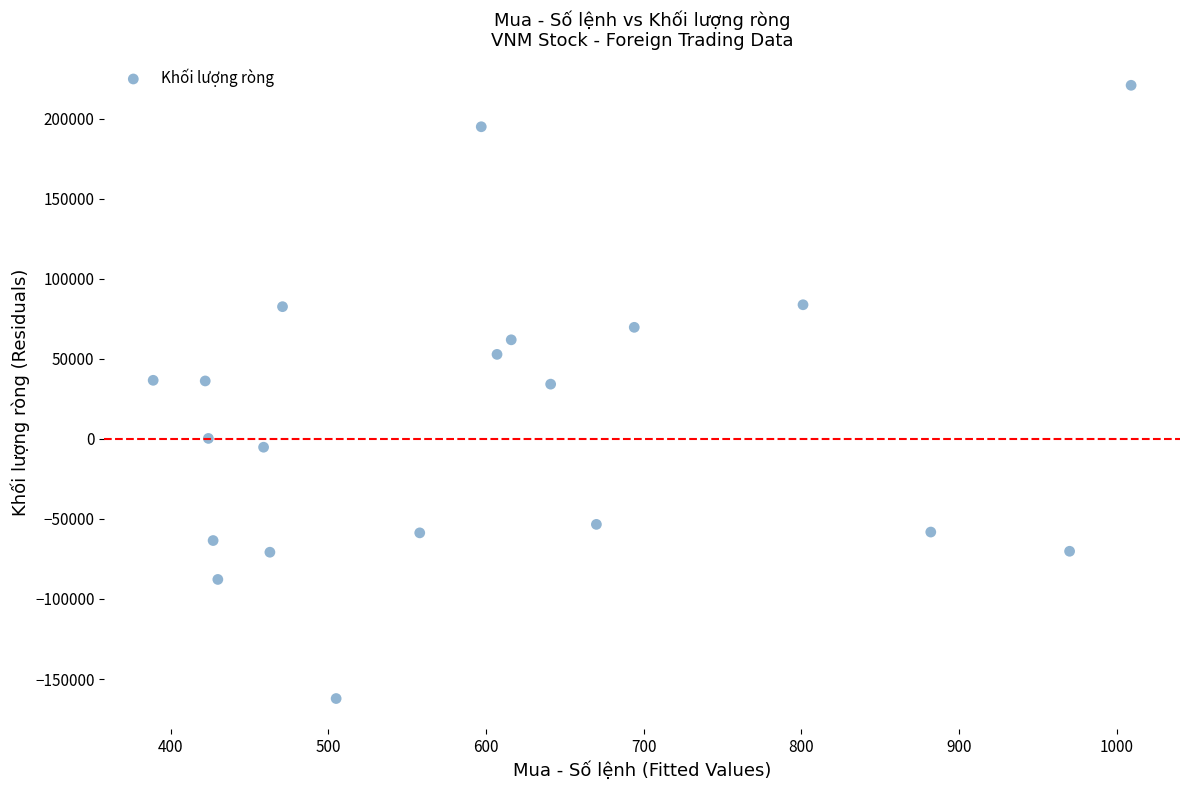

What is the range of X values (max minus min)?

620